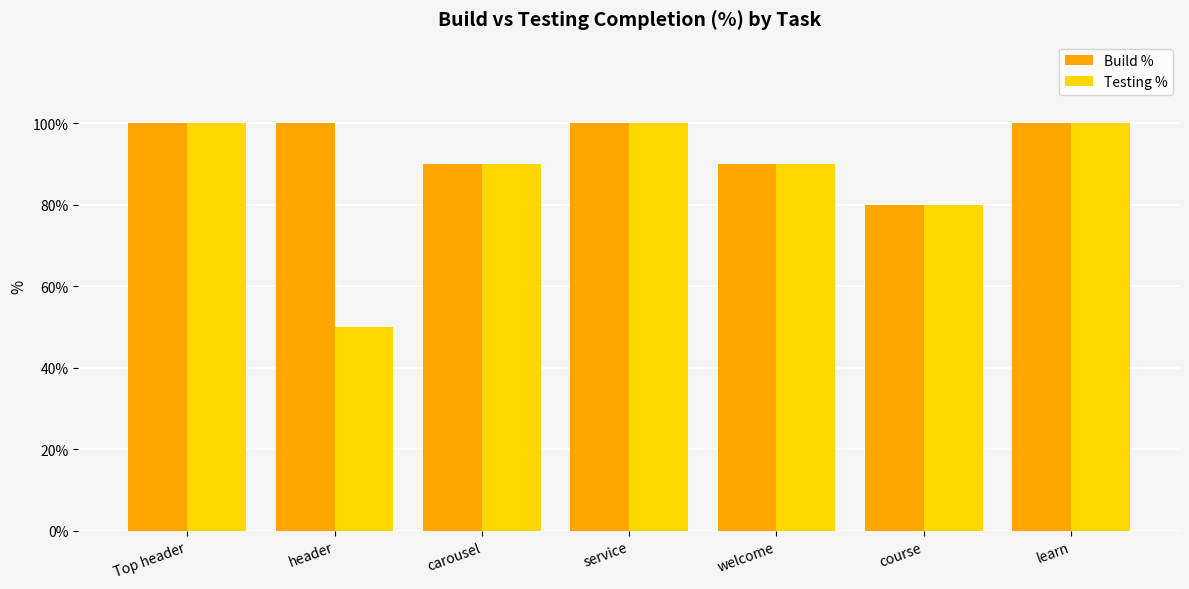

List the series in order of their peak value, highest first.

Build %, Testing %